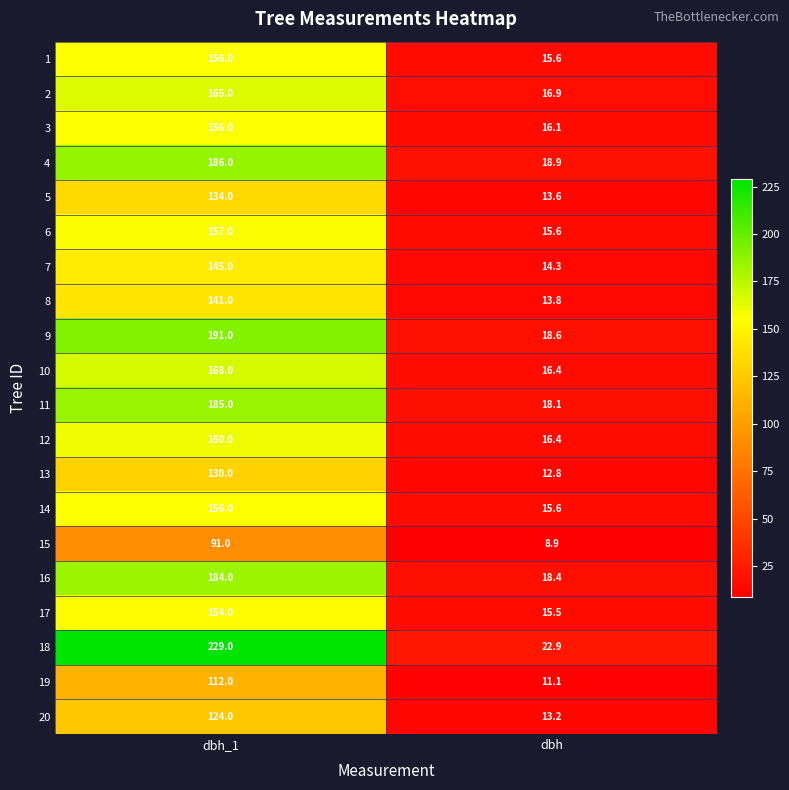

The 11 series shows 111.0 at dbh_1. True or false?

False